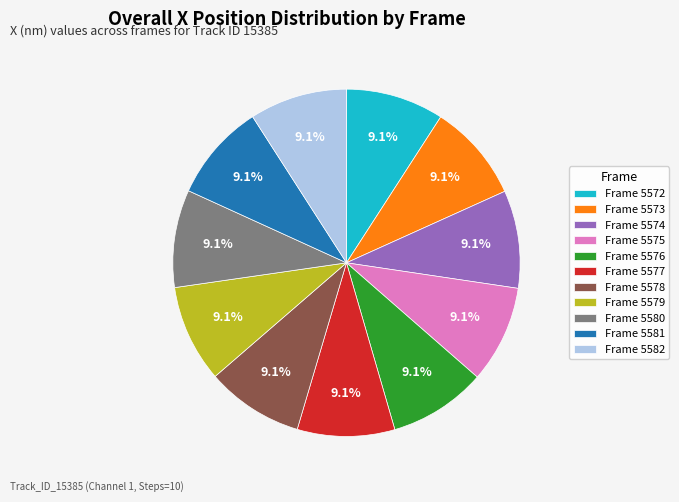

What percentage is NOT represented by Frame 5582?

90.9%